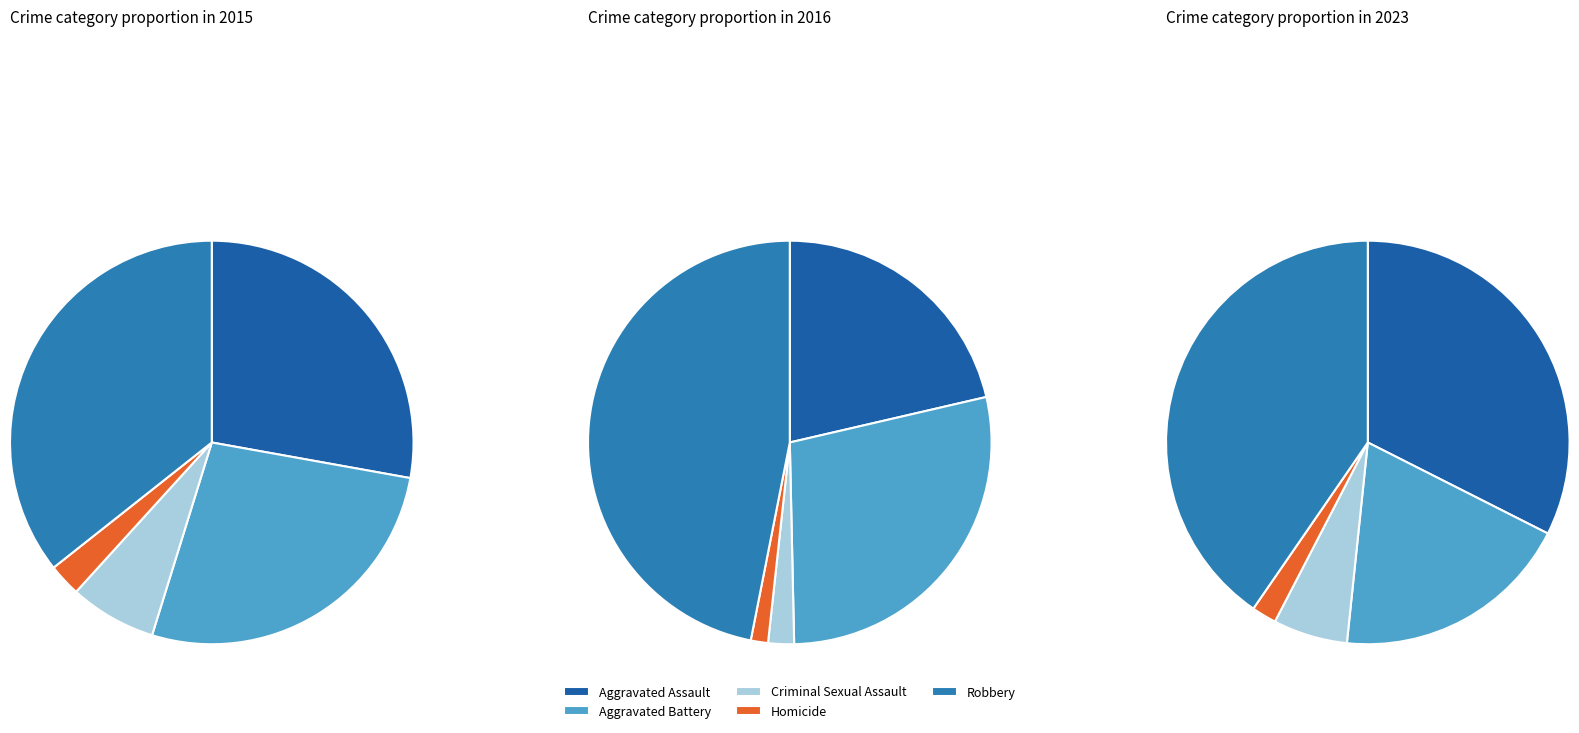

Is there a majority slice in this chart?

No